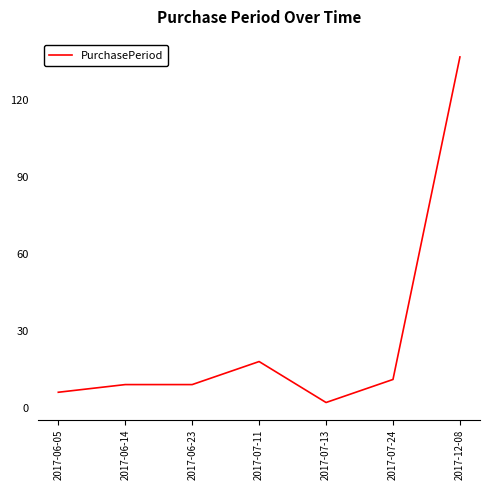

Is it true that the value at 2017-06-23 is 9?

True